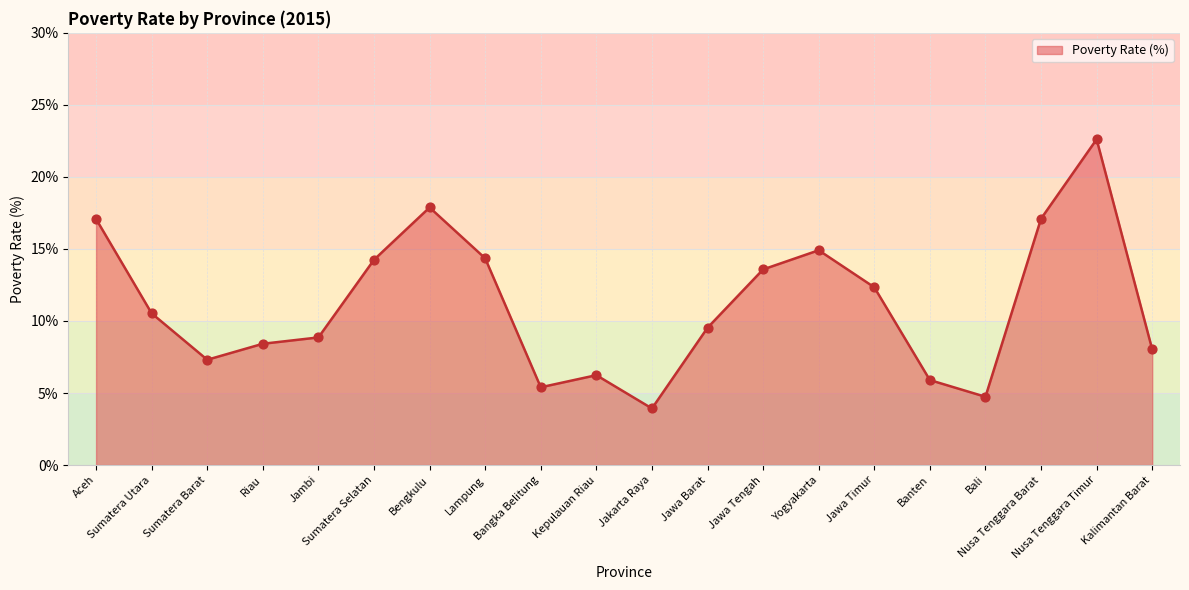

What is the change in value from Sumatera Utara to Jakarta Raya?

-6.6